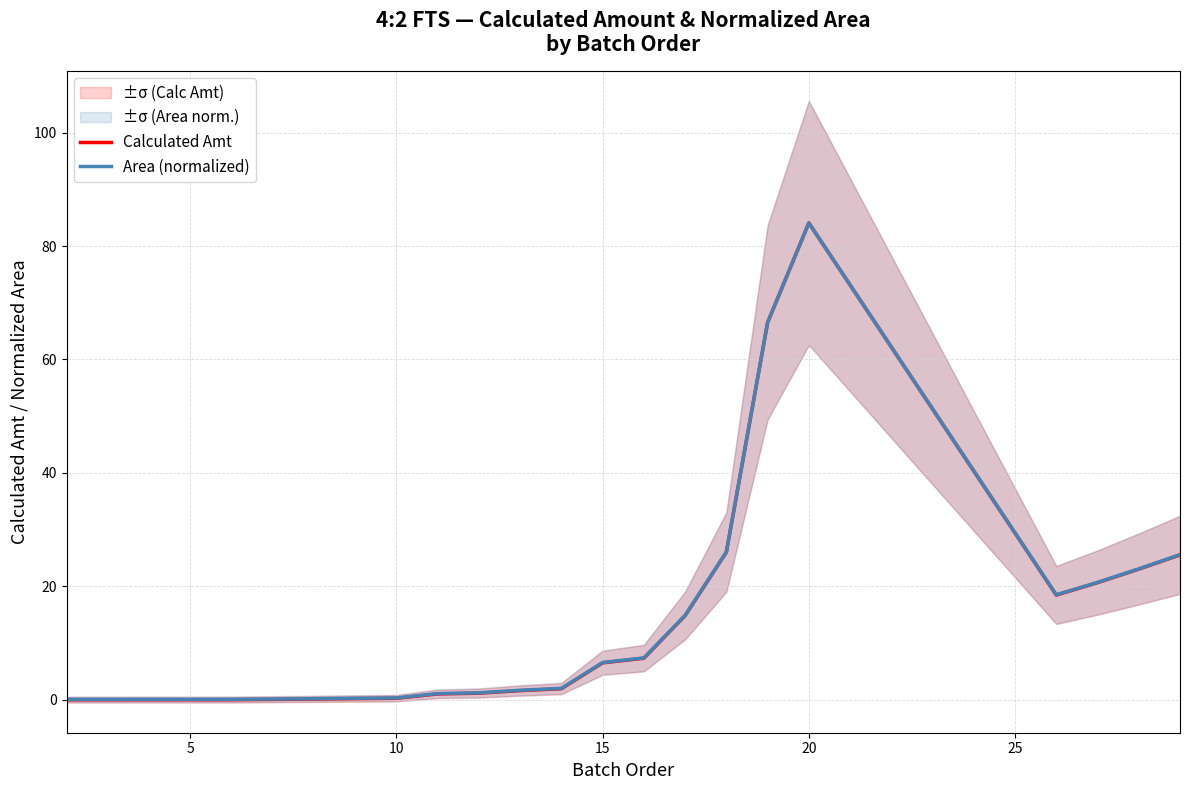

List the series in order of their overall mean, highest first.

Area (normalized), Calculated Amt